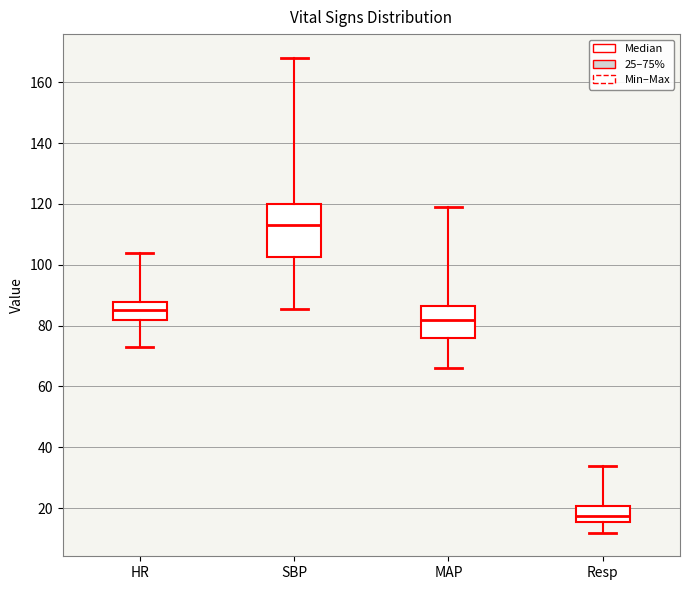

Which box has the lowest median line?

Resp